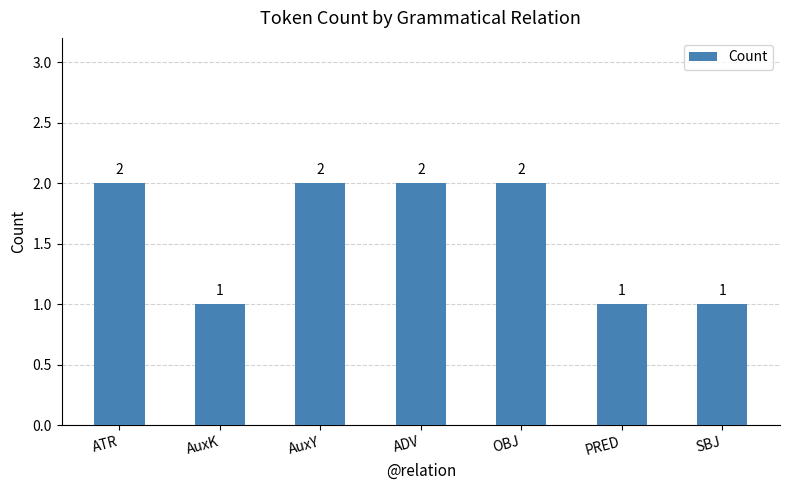

Is it true that the value at AuxK is 1?

True